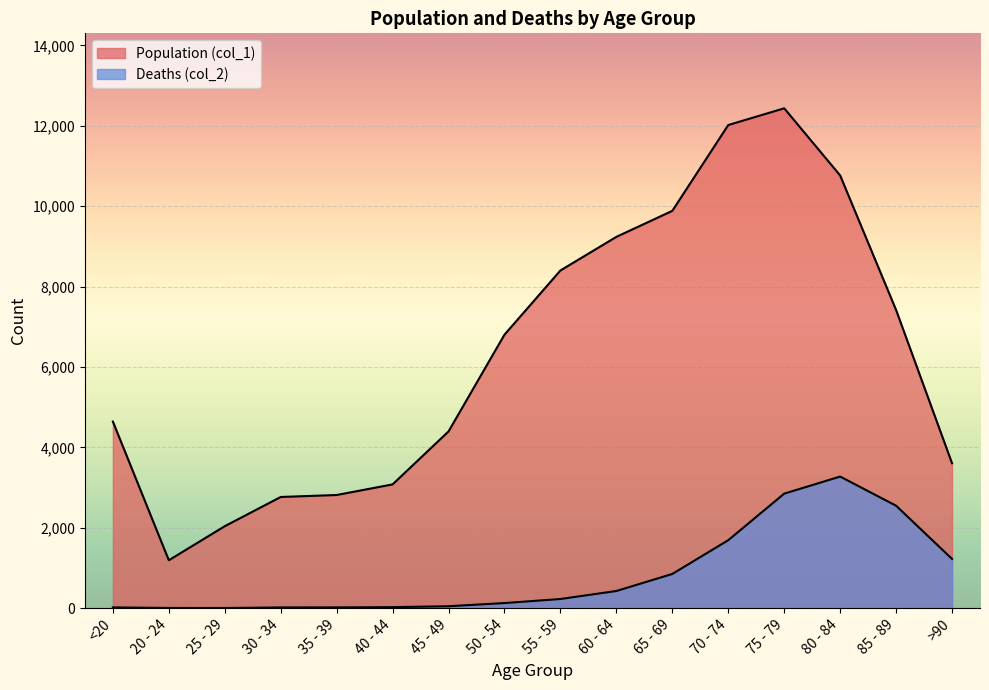

At which label does Population (col_1) first exceed 6803?

55 - 59